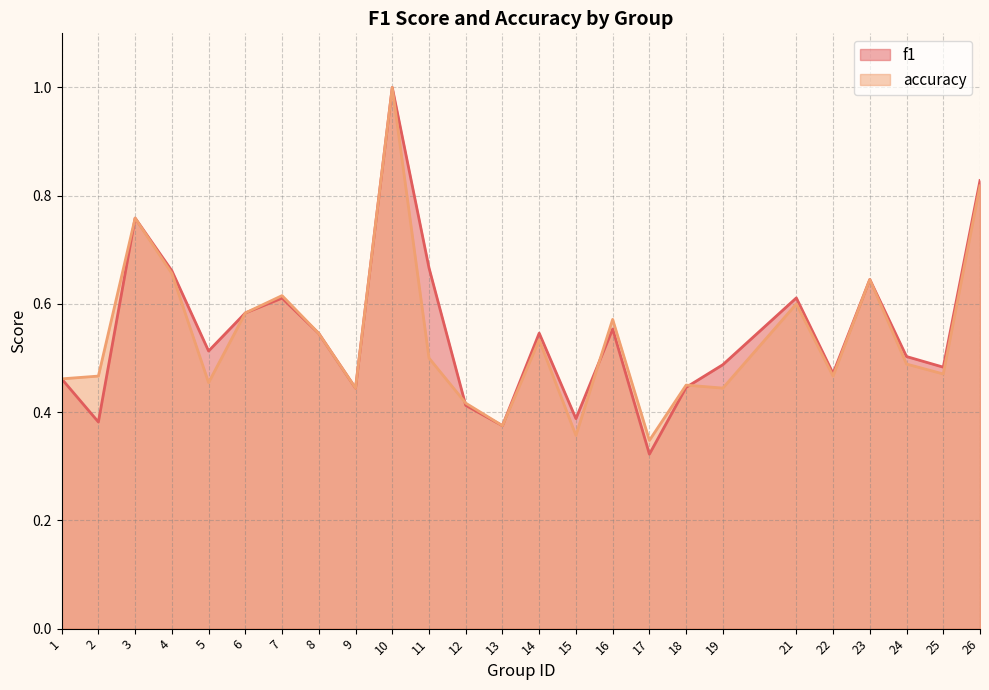

Count the number of data series in this chart.

2